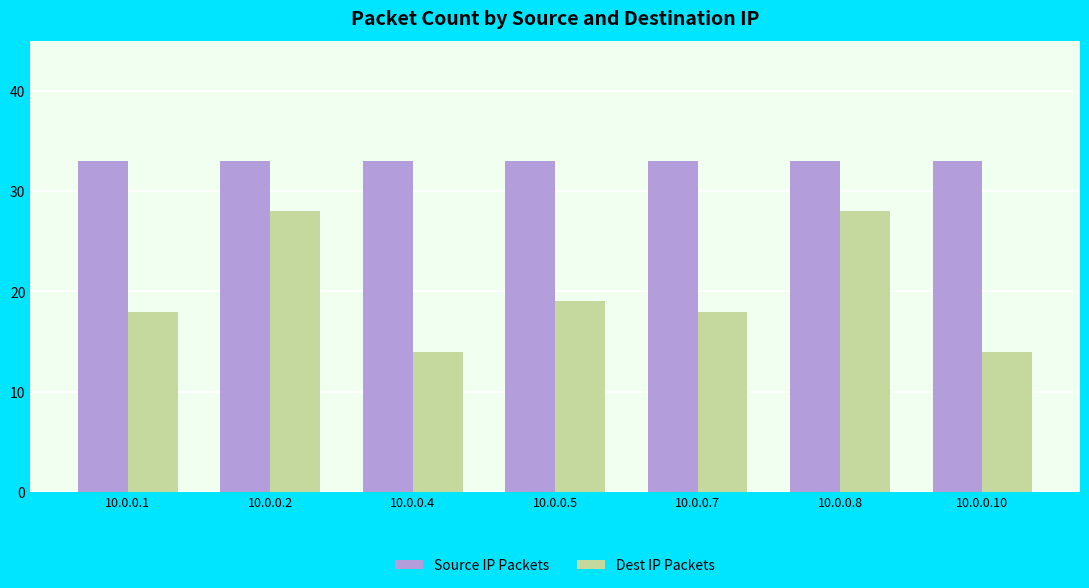

Which series changed the most between 10.0.0.4 and 10.0.0.8?

Dest IP Packets